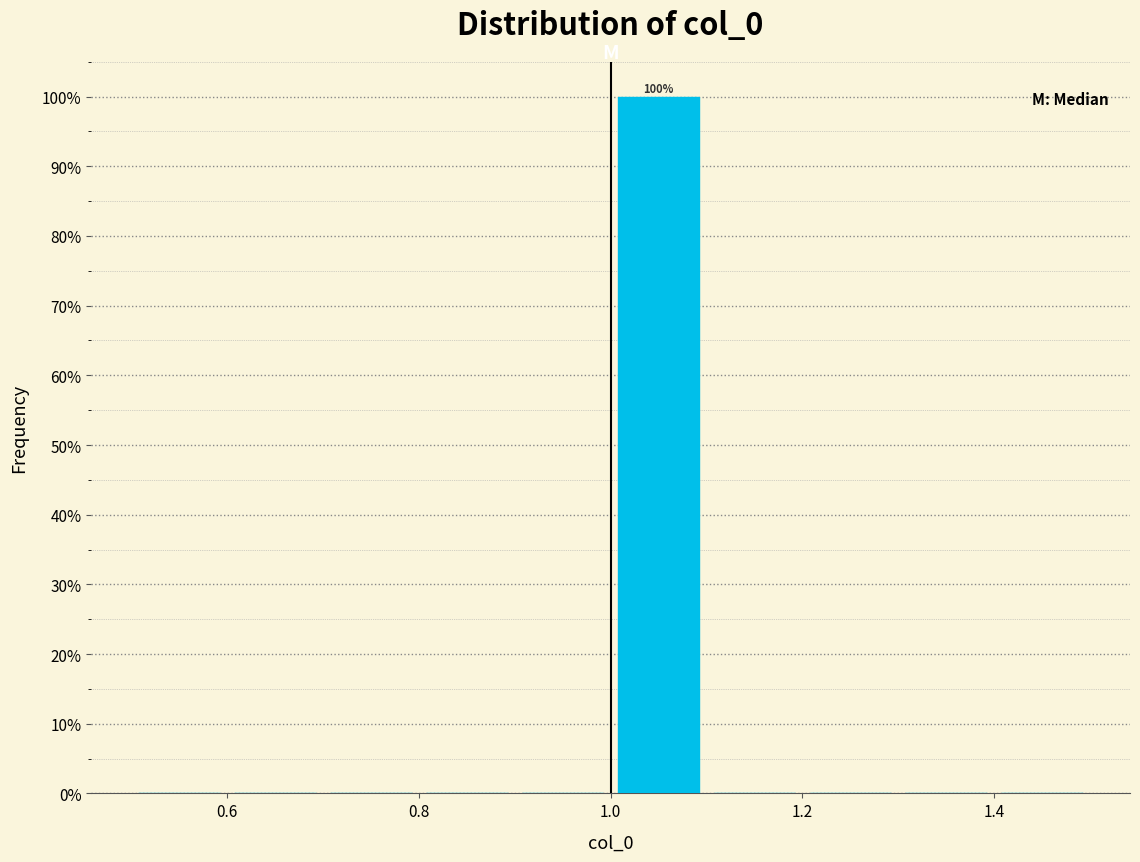

Which range on the x-axis has the tallest bar?

1.0 to 1.1